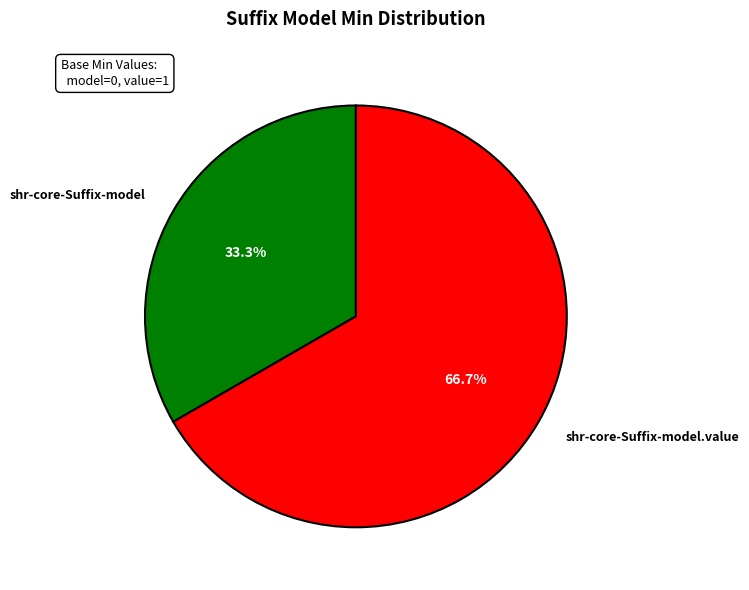

Does shr-core-Suffix-model represent more than half of the total?

No